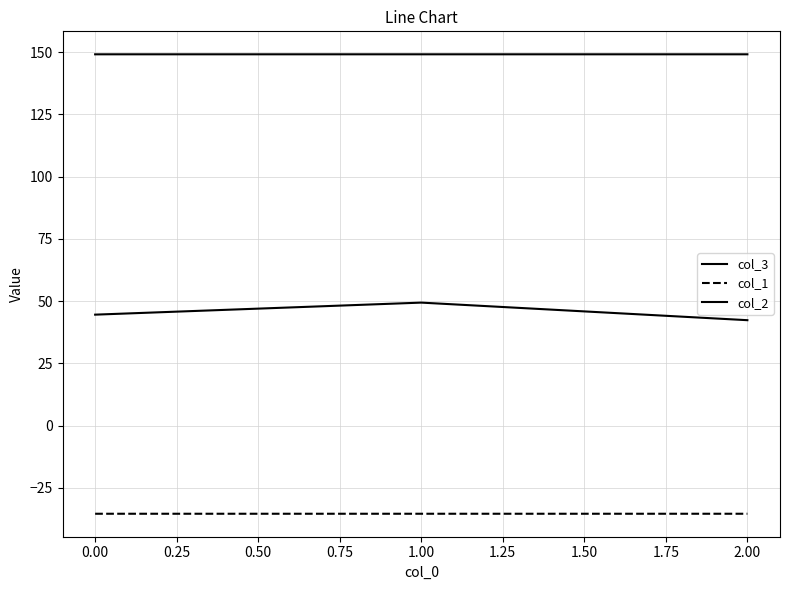

Is this an area chart (filled region under the line)?

No